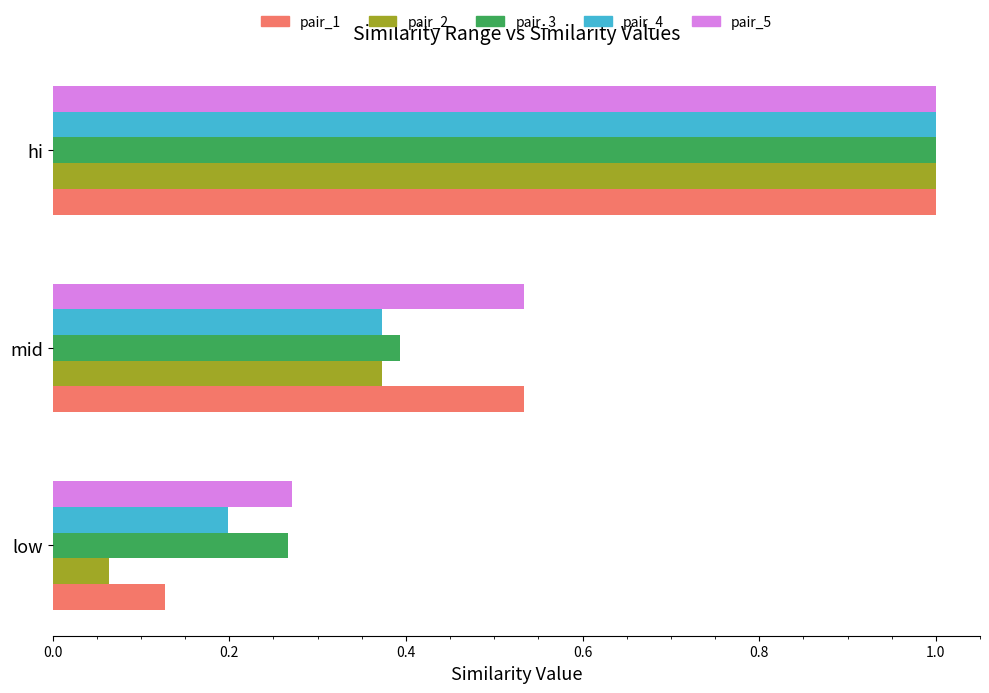

At which category does the chart reach its minimum across all series?

low